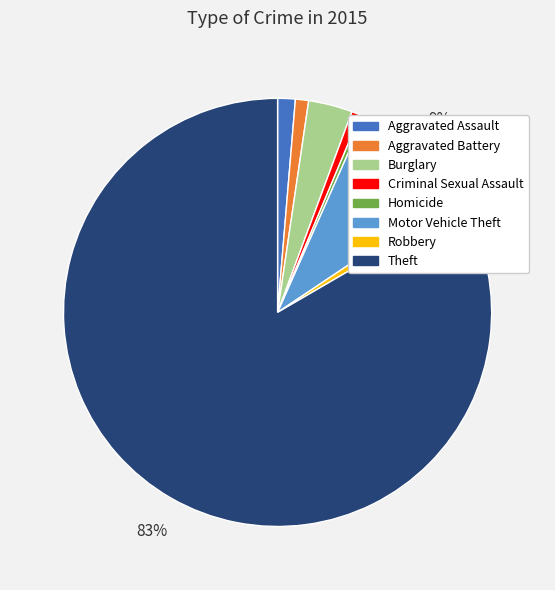

To the nearest percent, what portion does Motor Vehicle Theft represent?

9%